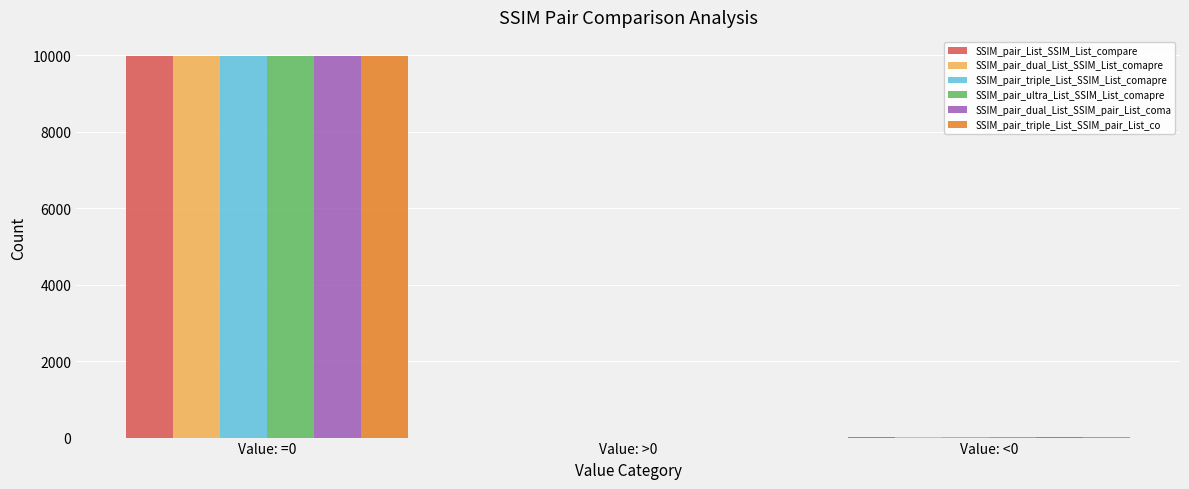

What are all the series names shown in the legend?

SSIM_pair_List_SSIM_List_compare, SSIM_pair_dual_List_SSIM_List_comapre, SSIM_pair_triple_List_SSIM_List_comapre, SSIM_pair_ultra_List_SSIM_List_comapre, SSIM_pair_dual_List_SSIM_pair_List_coma, SSIM_pair_triple_List_SSIM_pair_List_co